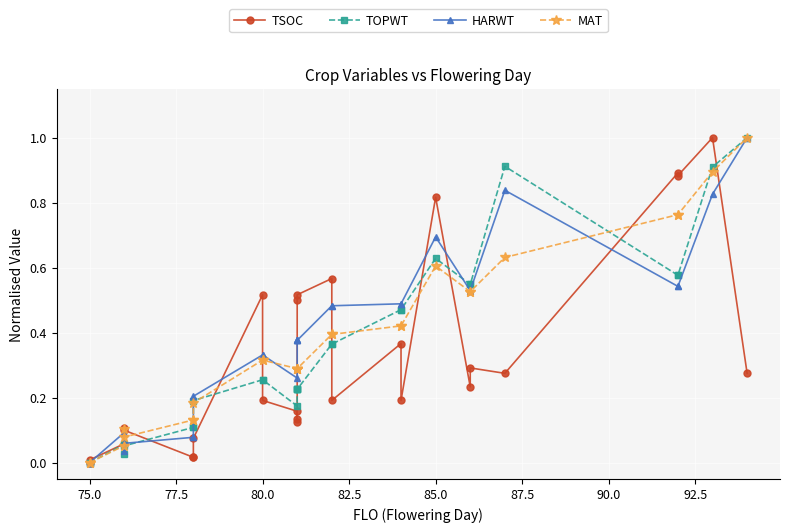

Reading right to left, what are all the values shown in this chart?

TSOC: 0.3	1.0	0.9	0.9	0.3	0.3	0.2	0.8	0.2	0.4	0.2	0.6	0.5	0.5	0.1	0.1	0.2	0.2	0.5	0.1	0.0	0.0	0.1	0.1	0.1	0.0	0.0
TOPWT: 1.0	0.9	0.6	0.6	0.9	0.5	0.5	0.6	0.5	0.5	0.4	0.4	0.2	0.2	0.2	0.2	0.2	0.3	0.3	0.2	0.1	0.1	0.1	0.0	0.1	0.0	0.0
HARWT: 1.0	0.8	0.5	0.5	0.8	0.5	0.5	0.7	0.5	0.5	0.5	0.5	0.4	0.4	0.4	0.4	0.3	0.3	0.3	0.2	0.1	0.1	0.1	0.0	0.1	0.0	0.0
MAT: 1.0	0.9	0.8	0.8	0.6	0.5	0.5	0.6	0.4	0.4	0.4	0.4	0.3	0.3	0.3	0.3	0.3	0.3	0.3	0.2	0.1	0.1	0.1	0.1	0.1	0.0	0.0